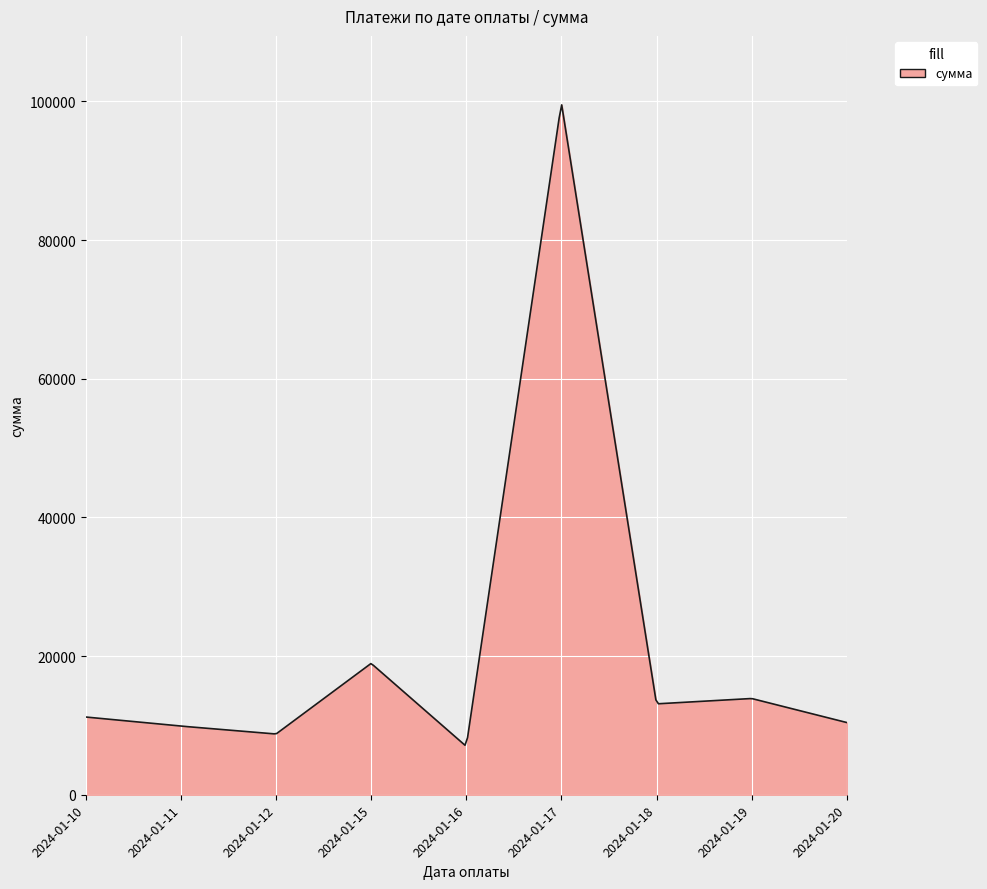

What is the difference between the maximum and minimum values?

92373.5